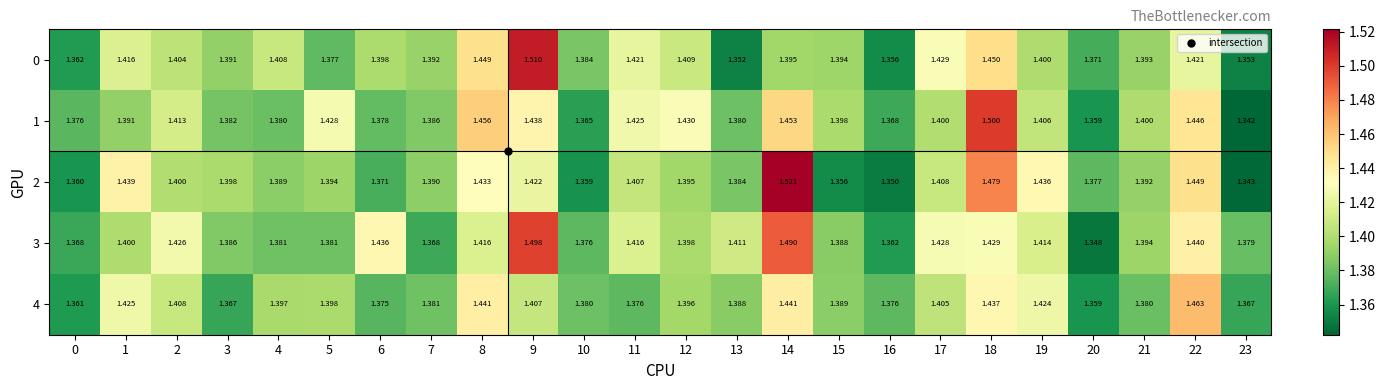

Is the value of 3 at 0 greater than the value of 1 at 6?

No